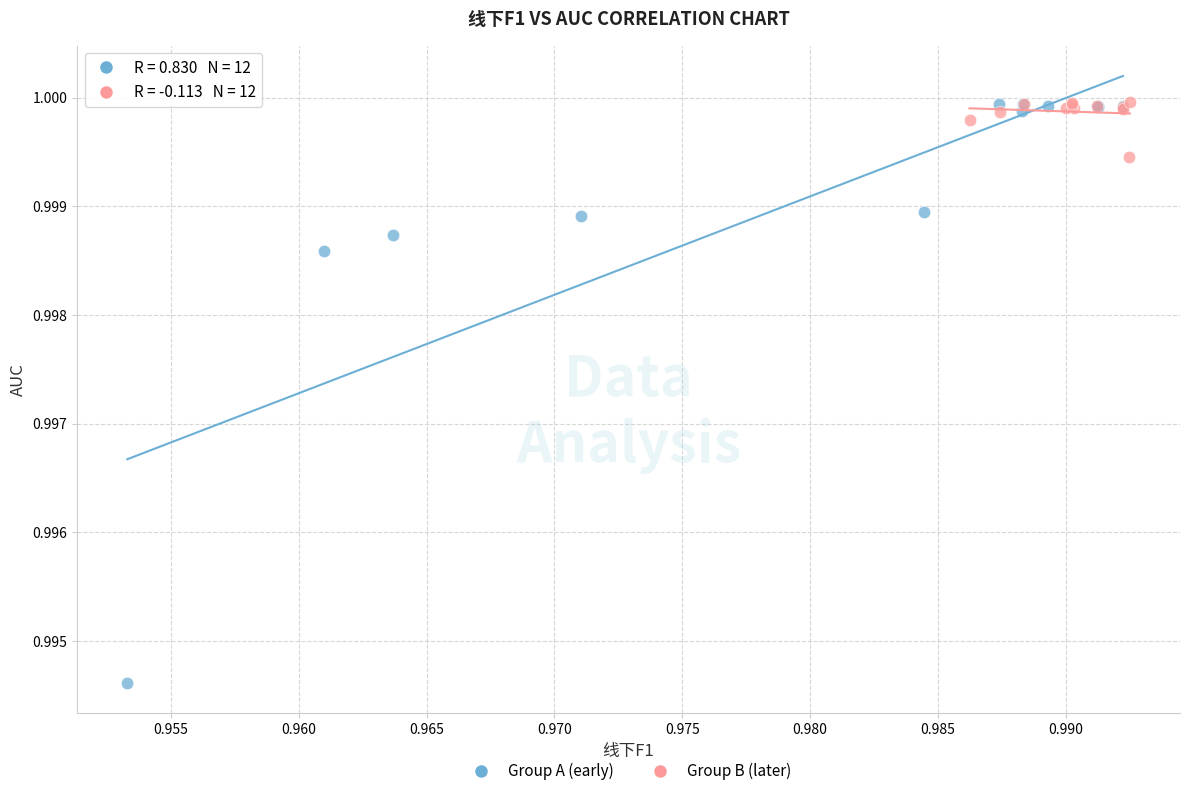

Which series has the largest Y range (max minus min)?

Group A (early)